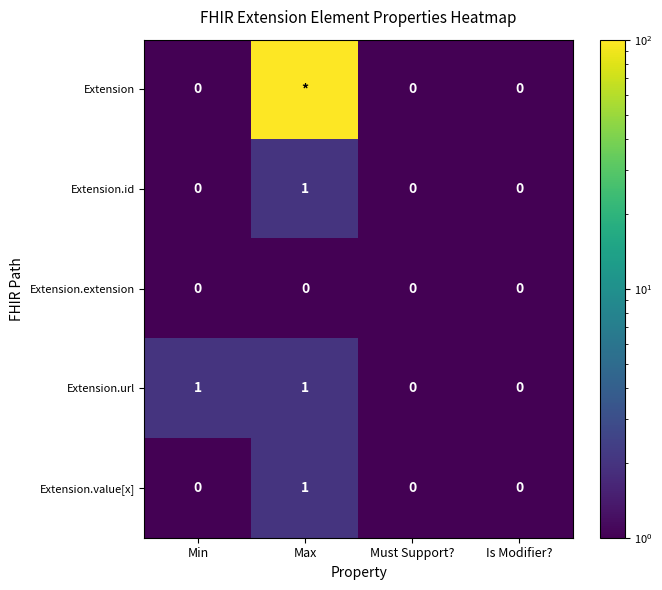

At which category does the chart reach its peak across all series?

Max